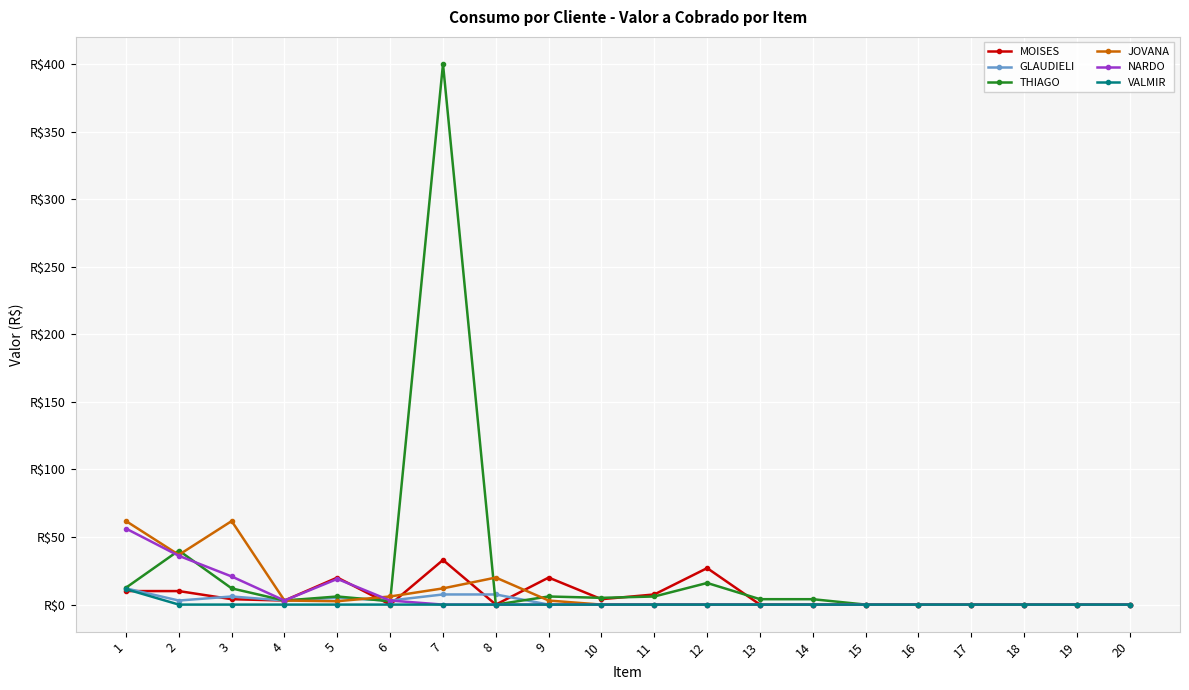

Does the chart have visible grid lines?

Yes